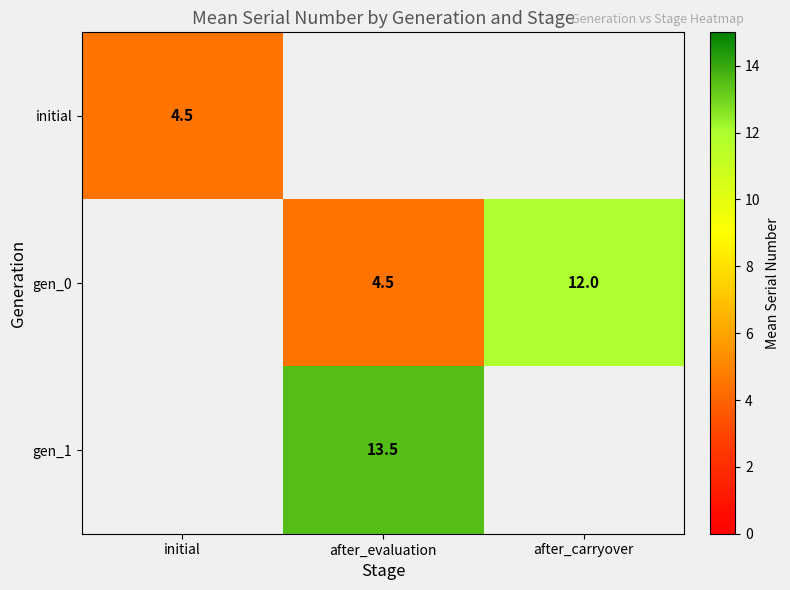

True or false: gen_1 has a value of 18.9 at after_evaluation.

False